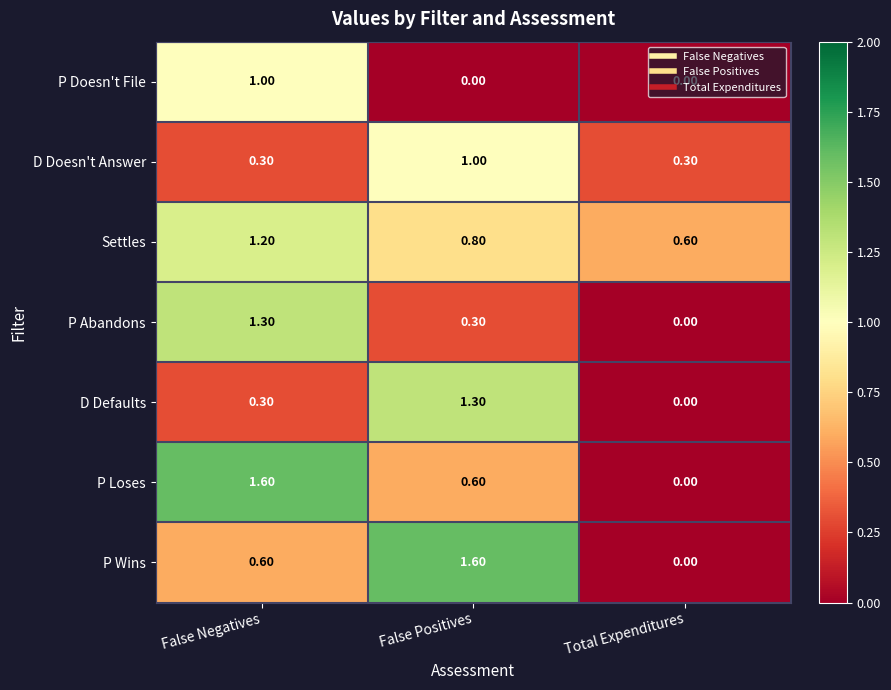

What is the difference between the highest and lowest values at False Positives?

1.6